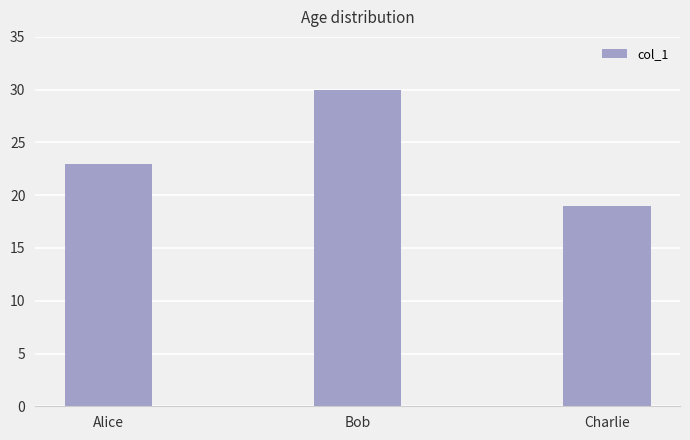

Rank the categories by value from highest to lowest.

Bob, Alice, Charlie